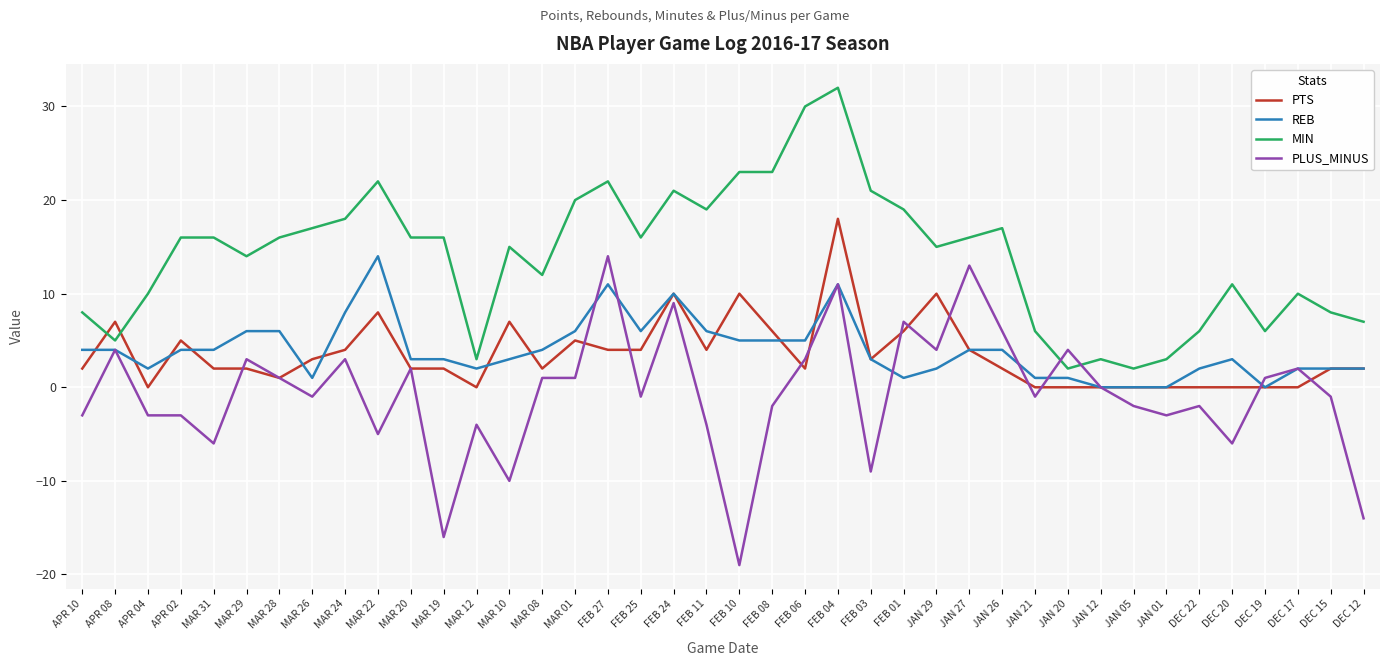

At which category is the sum across all series the highest?

FEB 04